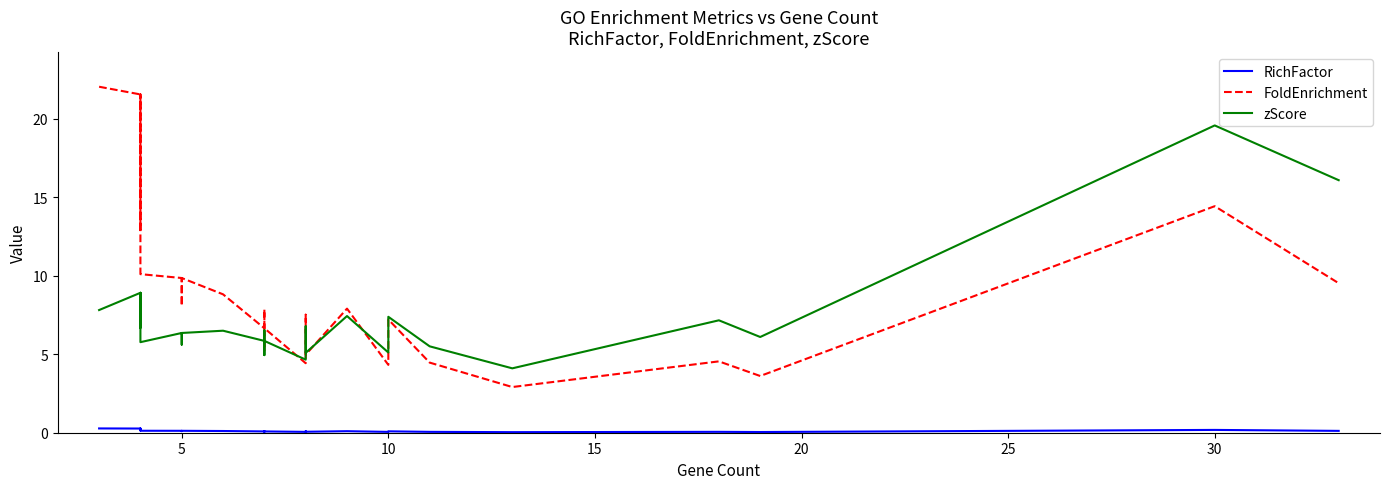

Which series has the largest total across all categories?

FoldEnrichment